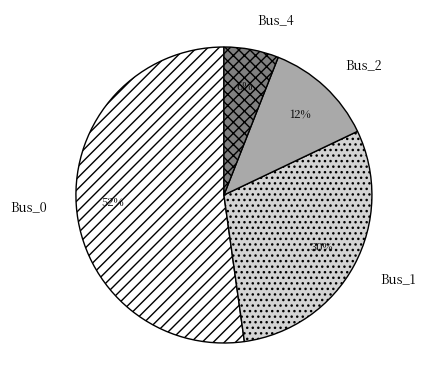

Is it true that Bus_0 is 52% of the pie?

True